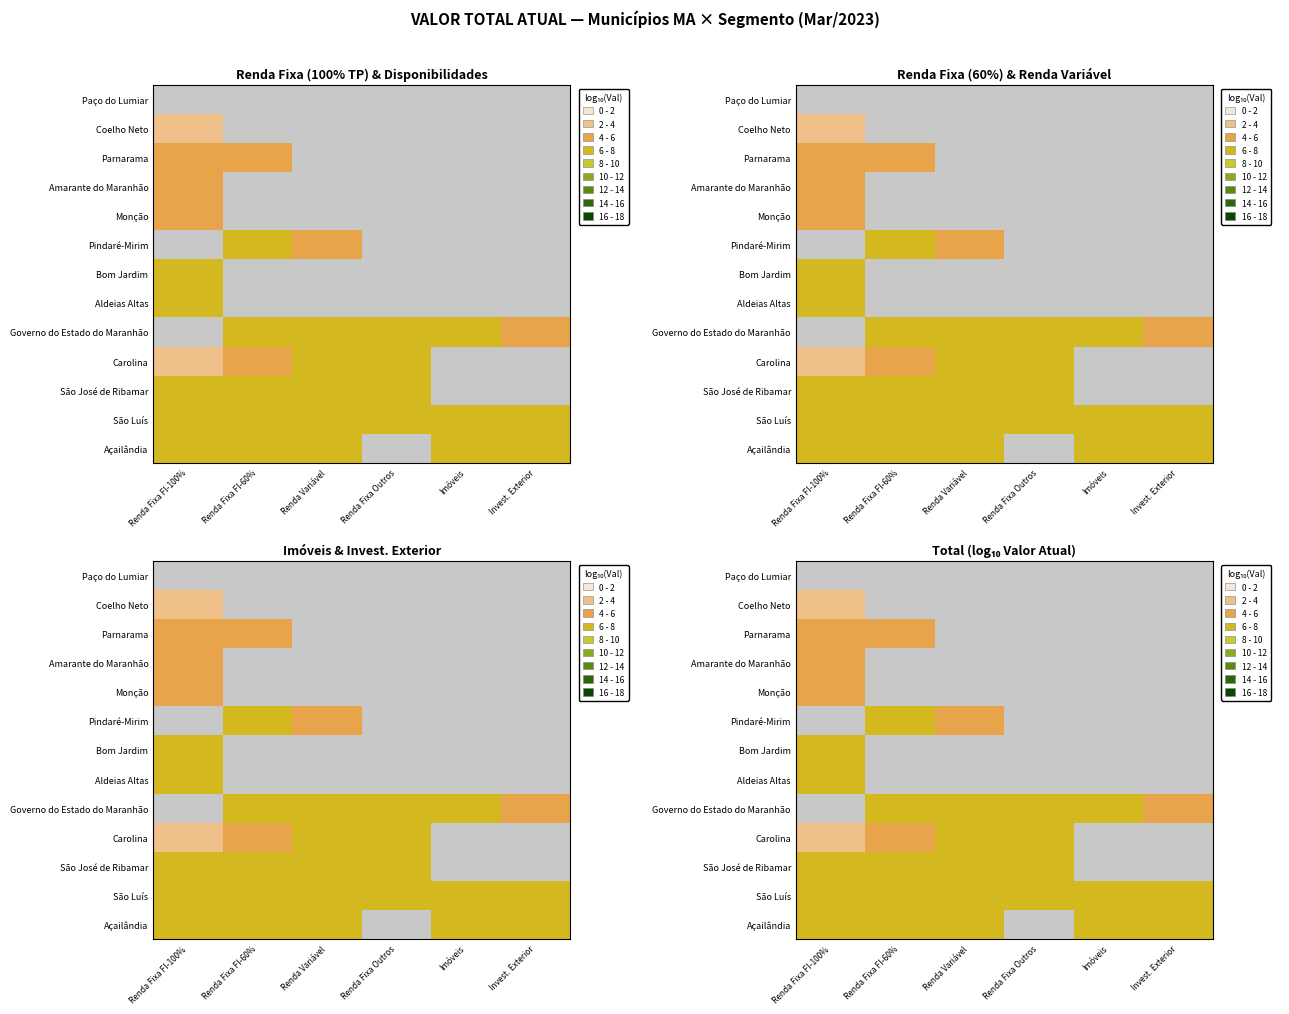

At 3, list the series in order from largest to smallest.

São Luís, Governo do Estado do Maranhão, Carolina, São José de Ribamar, Açailândia, Aldeias Altas, Bom Jardim, Pindaré-Mirim, Monção, Amarante do Maranhão, Parnarama, Coelho Neto, Paço do Lumiar